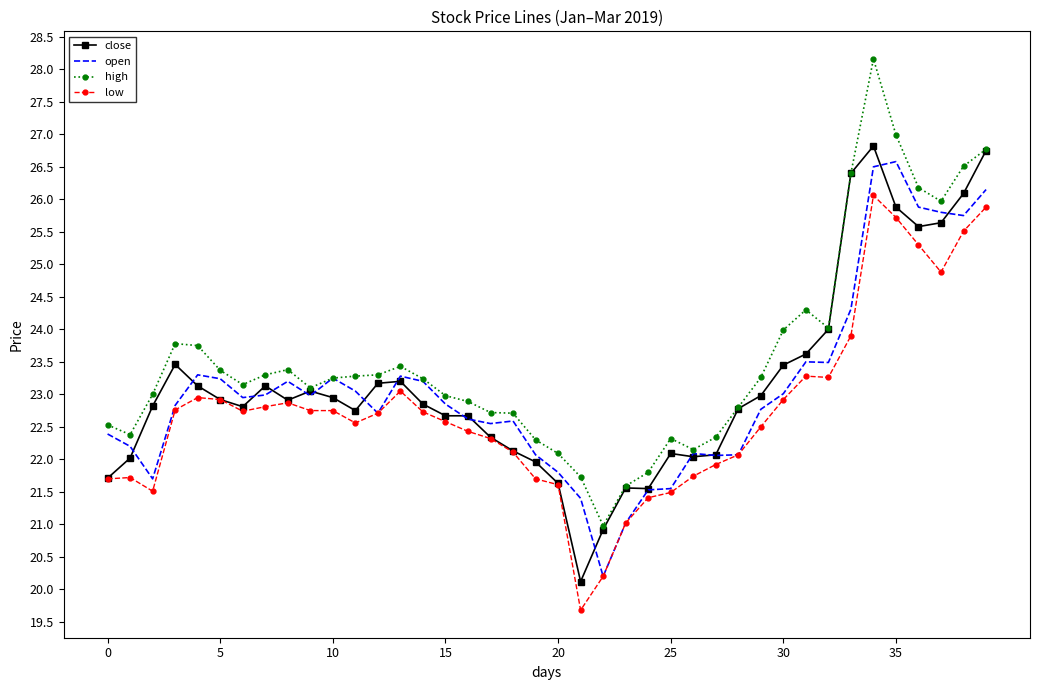

Which series has the largest total across all categories?

high